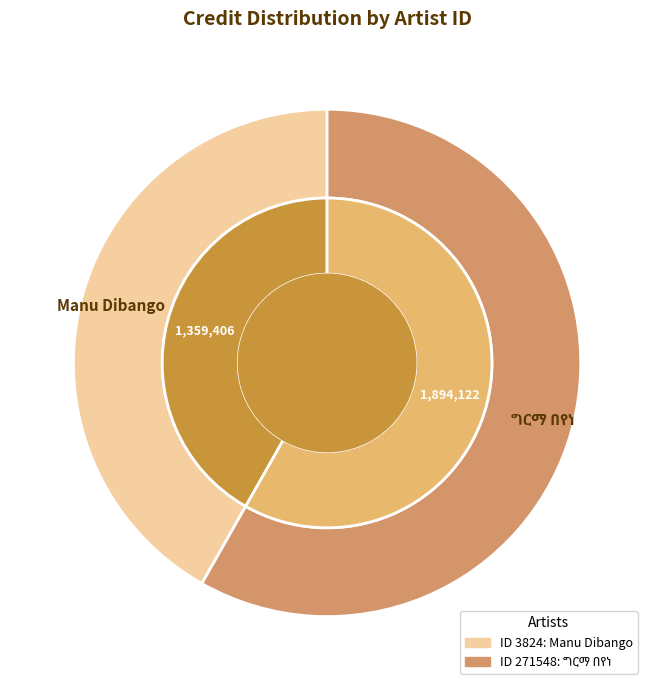

Is there a majority slice in this chart?

Yes